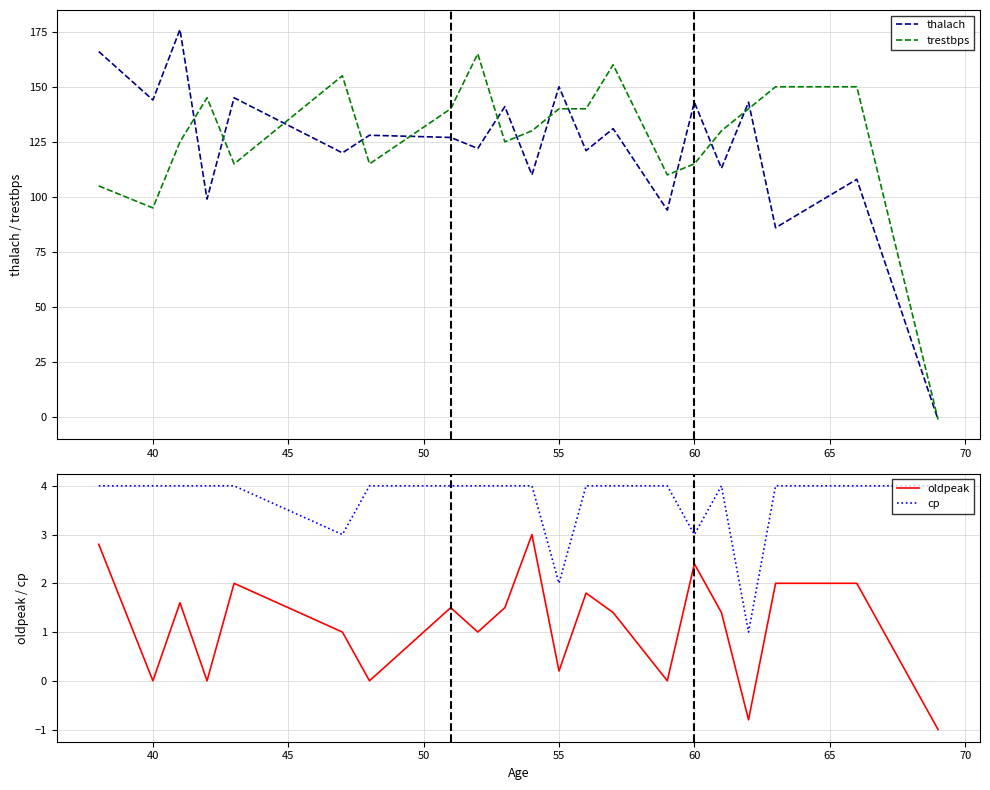

True or false: trestbps has a value of 140 at 55.

True